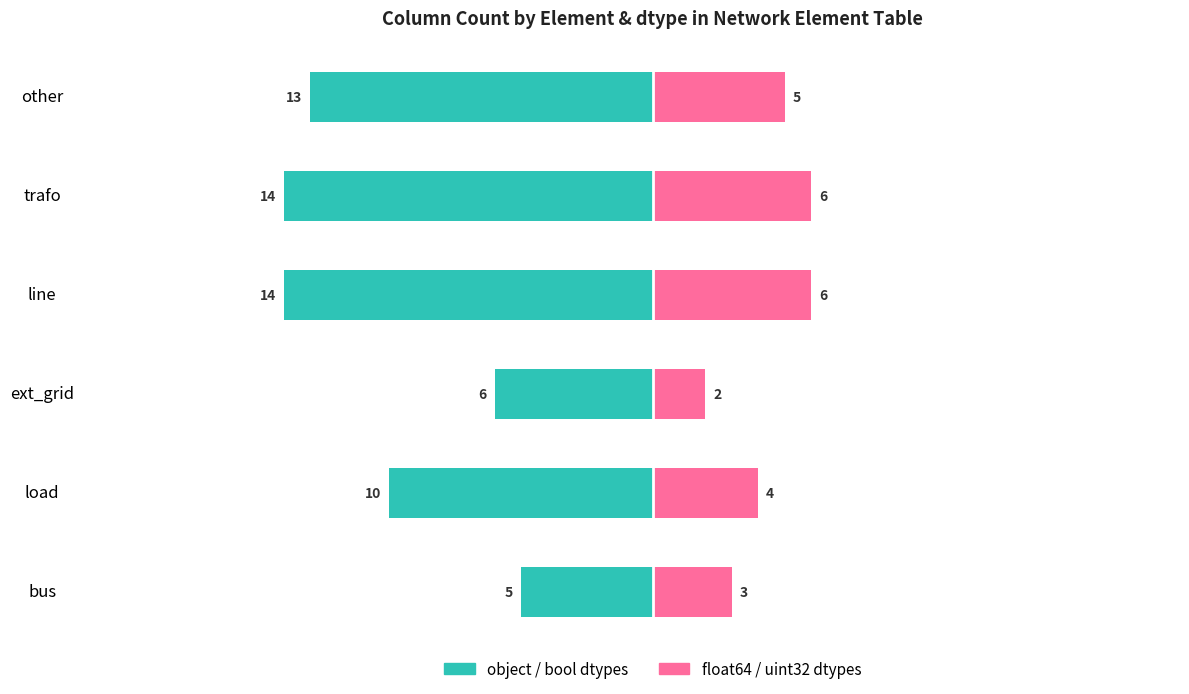

List the labels in order of float64 / uint32 dtypes value, largest first.

line, trafo, other, load, bus, ext_grid